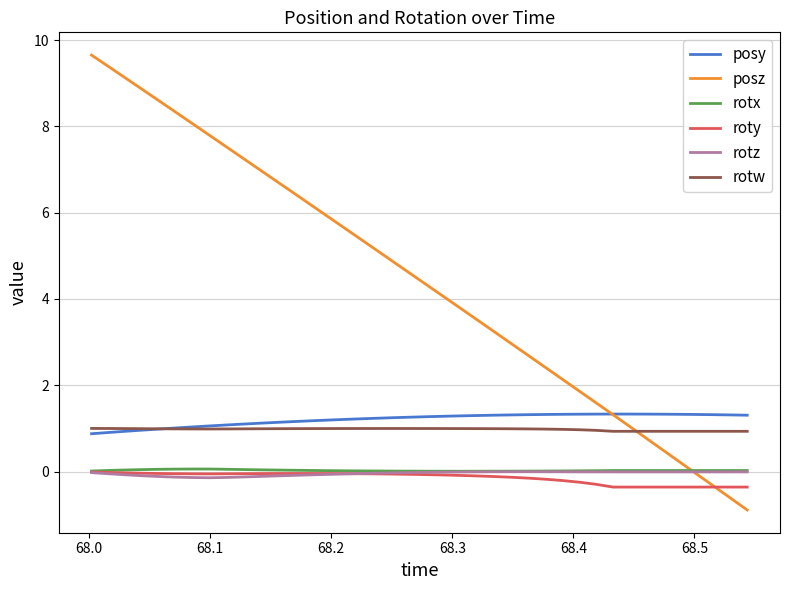

What is the greatest value displayed?

9.7